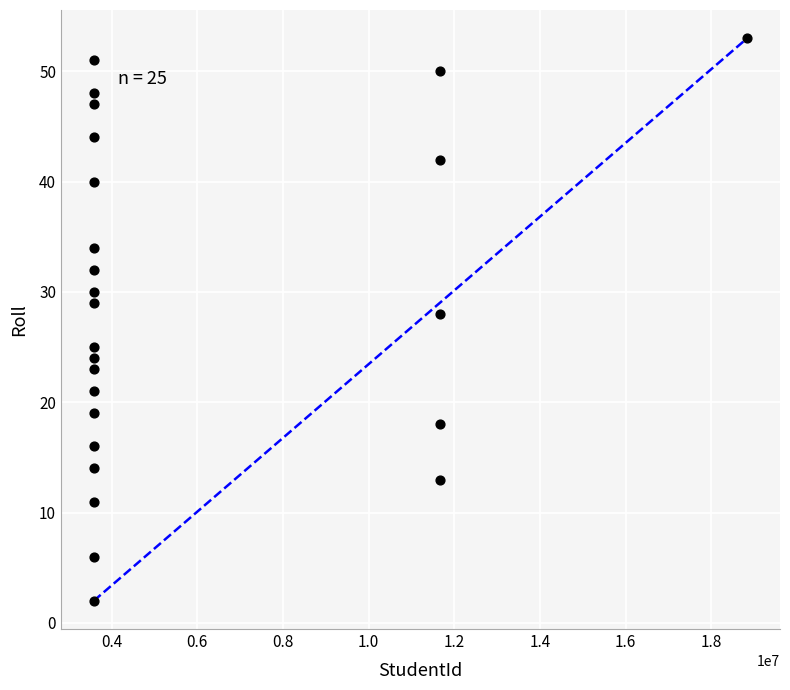

What Y value in the scatter plot is closest to 27?

28